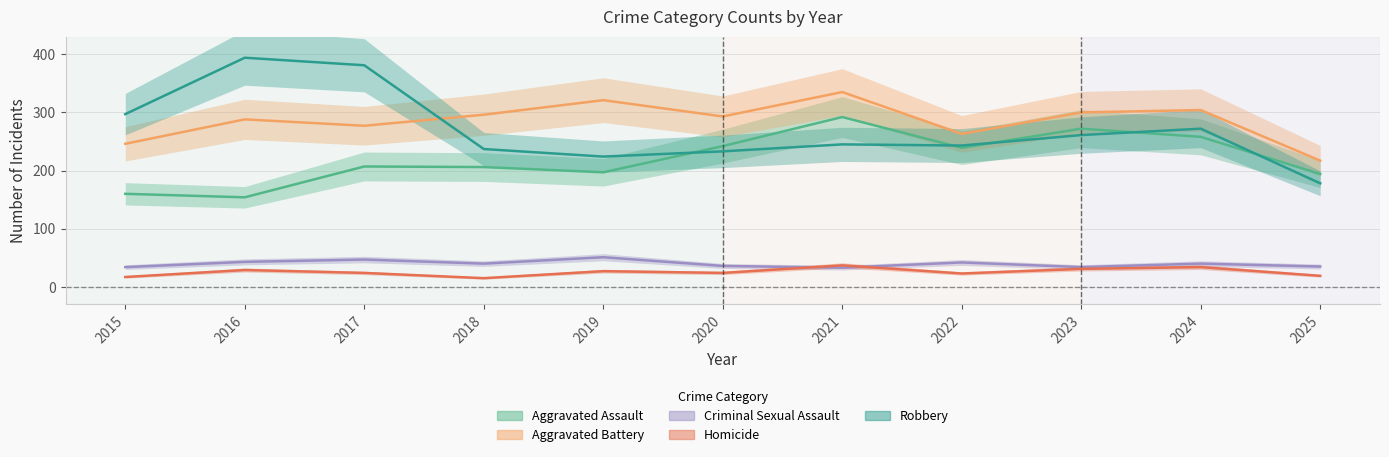

True or false: Homicide and Robbery intersect in this chart.

False